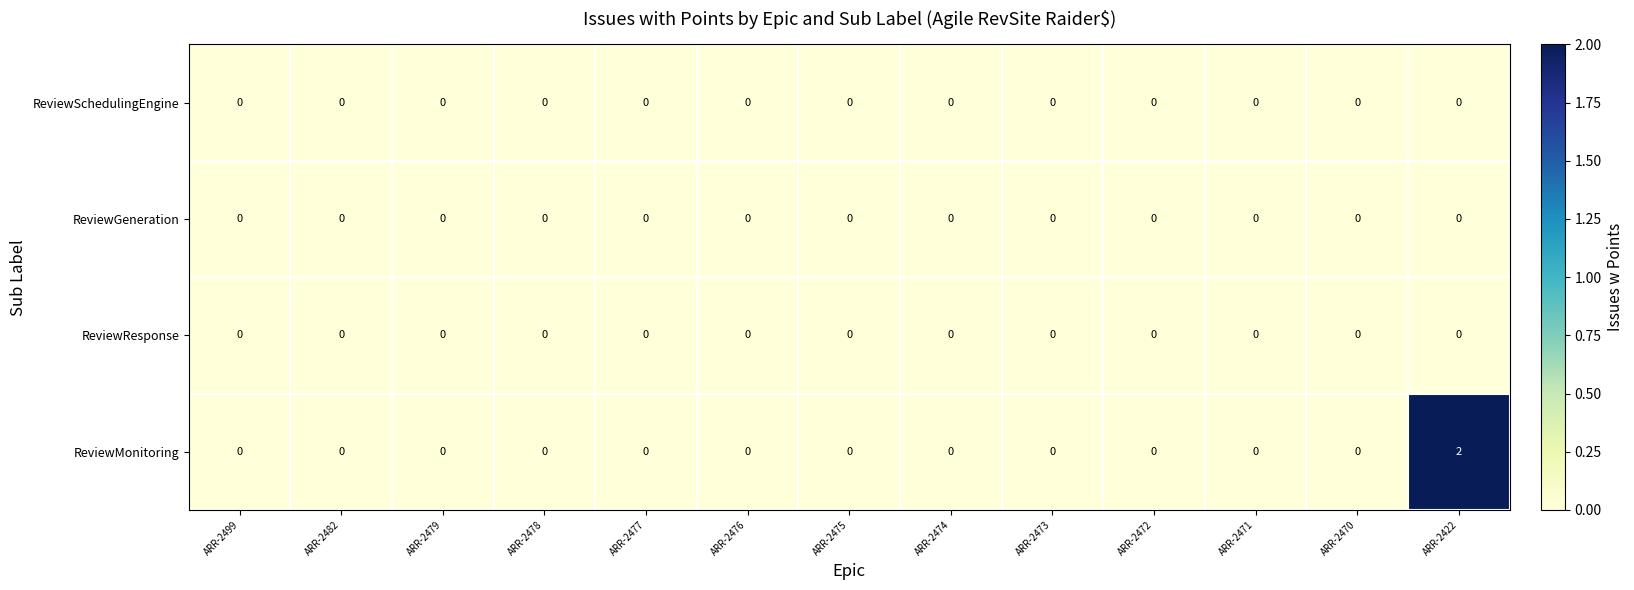

Which series has the widest spread of values?

ReviewMonitoring